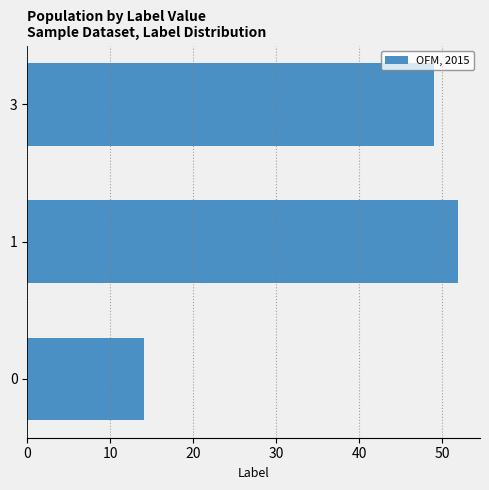

At which label is the value closest to 33?

3